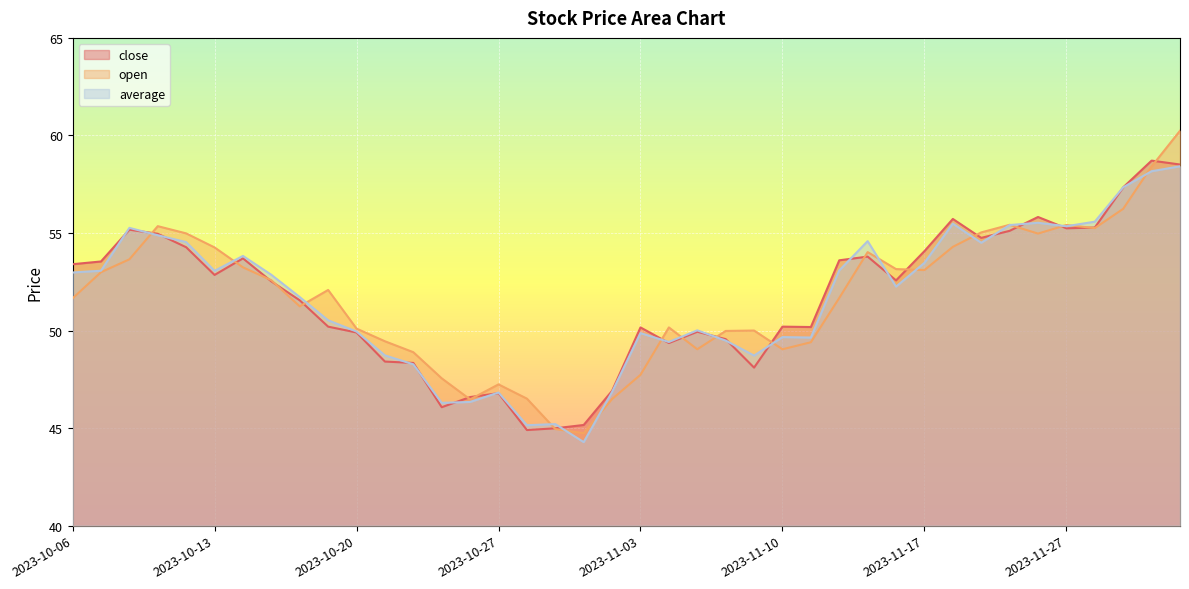

Rank the categories by average value from highest to lowest.

2023-12-01, 2023-11-30, 2023-11-29, 2023-11-28, 2023-11-24, 2023-11-20, 2023-11-22, 2023-11-27, 2023-10-10, 2023-10-11, 2023-11-15, 2023-10-12, 2023-11-21, 2023-10-16, 2023-11-17, 2023-11-14, 2023-10-09, 2023-10-13, 2023-10-06, 2023-10-17, 2023-11-16, 2023-10-18, 2023-10-19, 2023-11-07, 2023-10-20, 2023-11-03, 2023-11-10, 2023-11-13, 2023-11-08, 2023-11-06, 2023-10-23, 2023-11-09, 2023-10-24, 2023-11-02, 2023-10-27, 2023-10-26, 2023-10-25, 2023-10-31, 2023-10-30, 2023-11-01